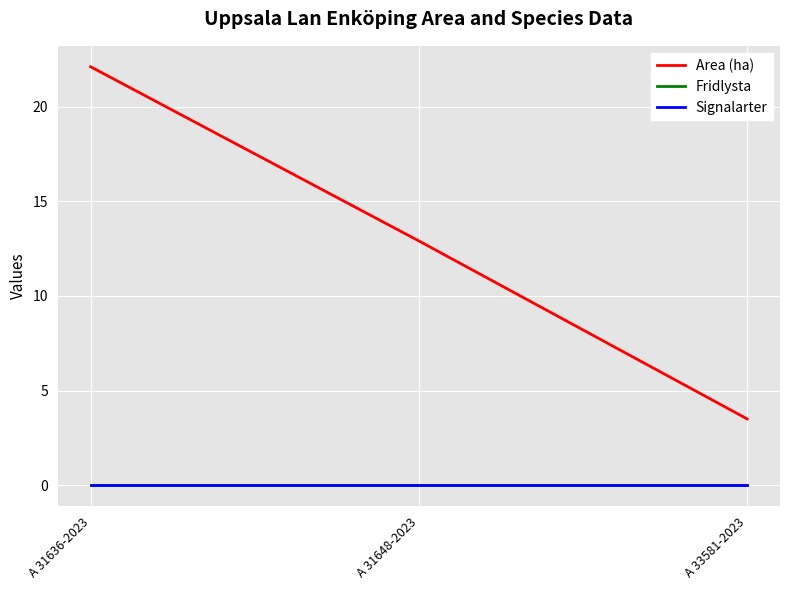

What is the difference between the highest and lowest values at A 33581-2023?

3.5